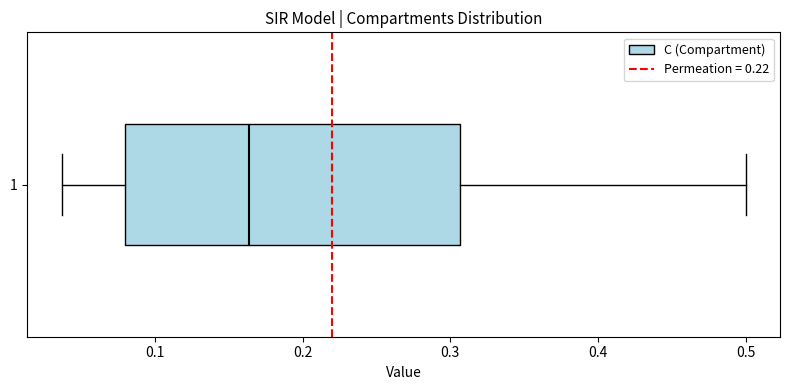

Transcribe this box plot: give where the median line is, the range the box spans, and where the two whiskers end, as read against the x-axis. The values are not printed on the chart, so give them approximately, as read against the axis.

median 0.16, box 0.08 to 0.31, whiskers 0.04 to 0.50